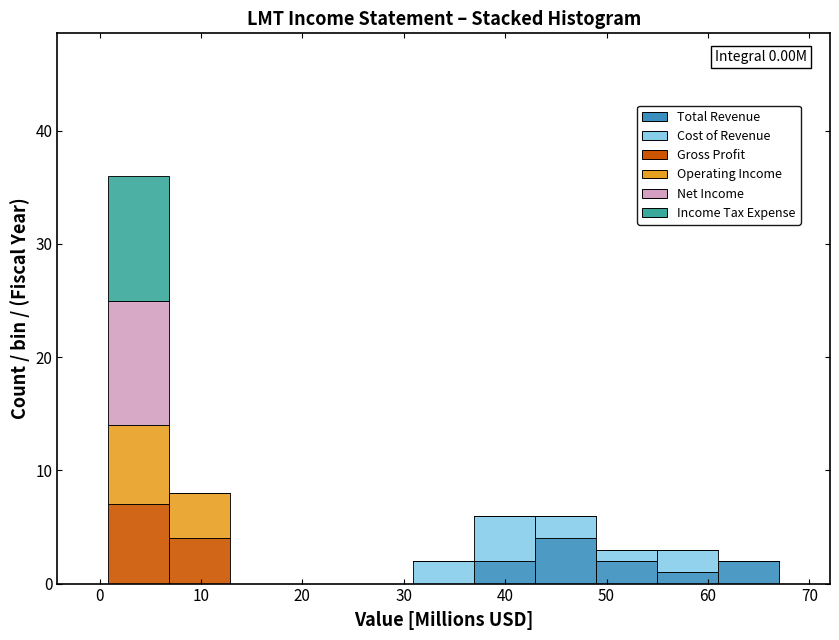

Which range on the x-axis has the tallest stacked bar (by total height)?

1 to 7